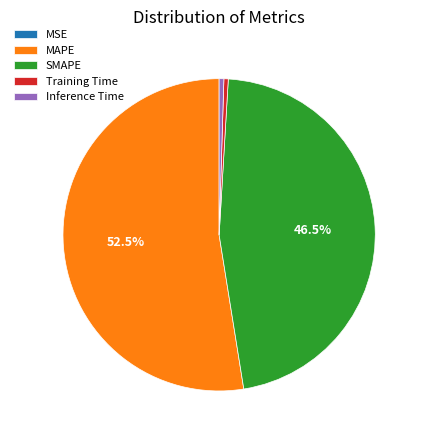

To the nearest percent, what is the difference between the Training Time and SMAPE slice percentages?

46%